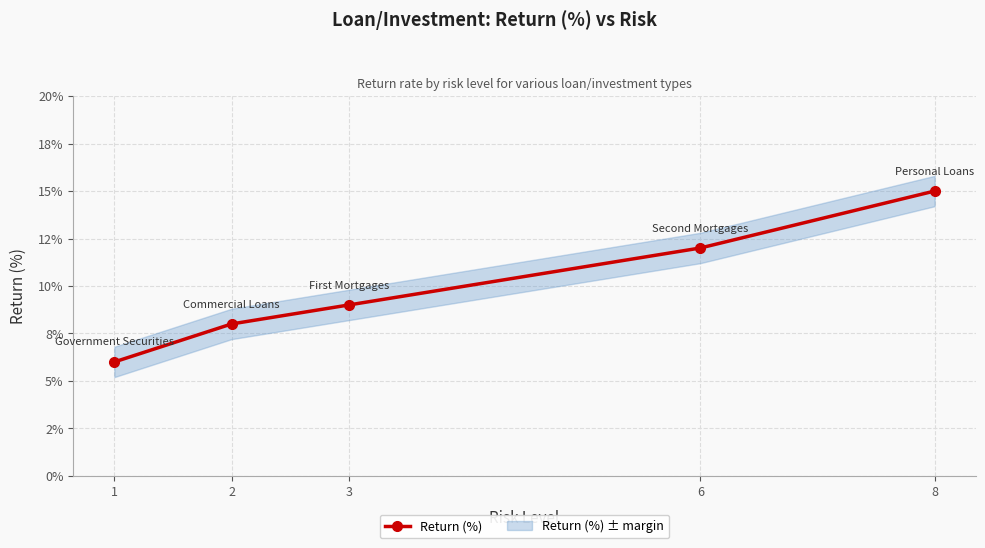

The chart shows a value of 0.1 at 2. True or false?

True